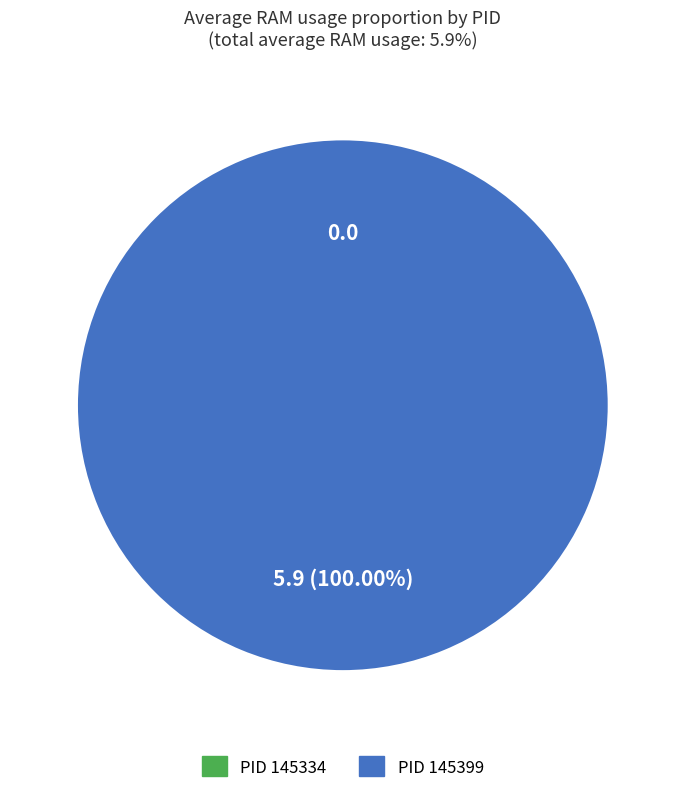

Is it true that 145399 is 100% of the pie?

True